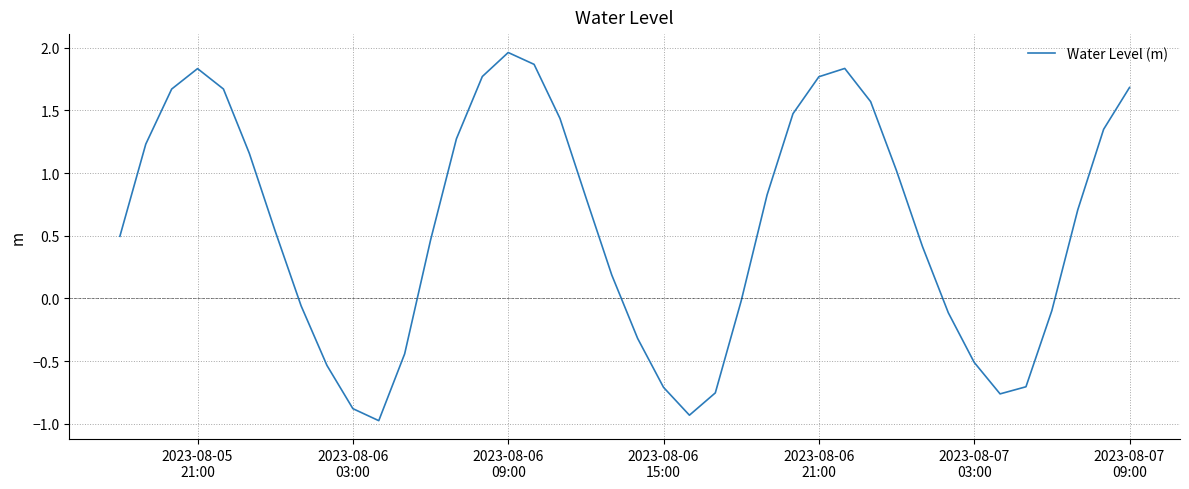

What is the smallest value displayed?

-1.0